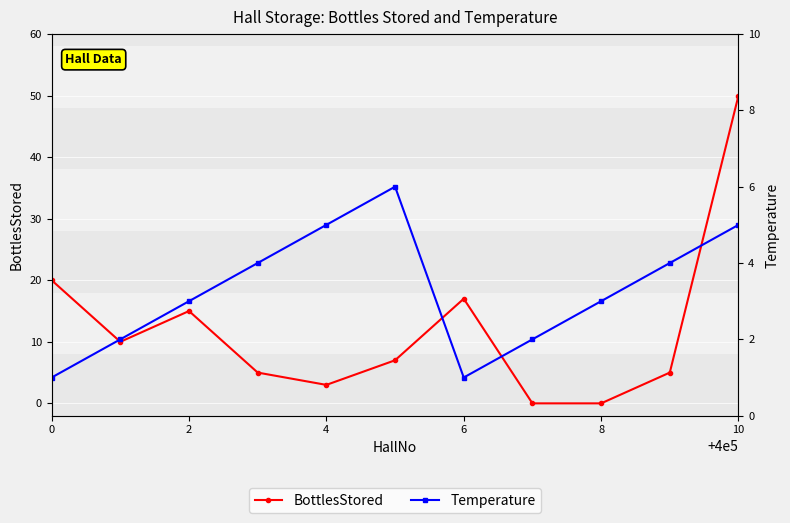

What is the difference between the maximum and second lowest values in the BottlesStored series?

50